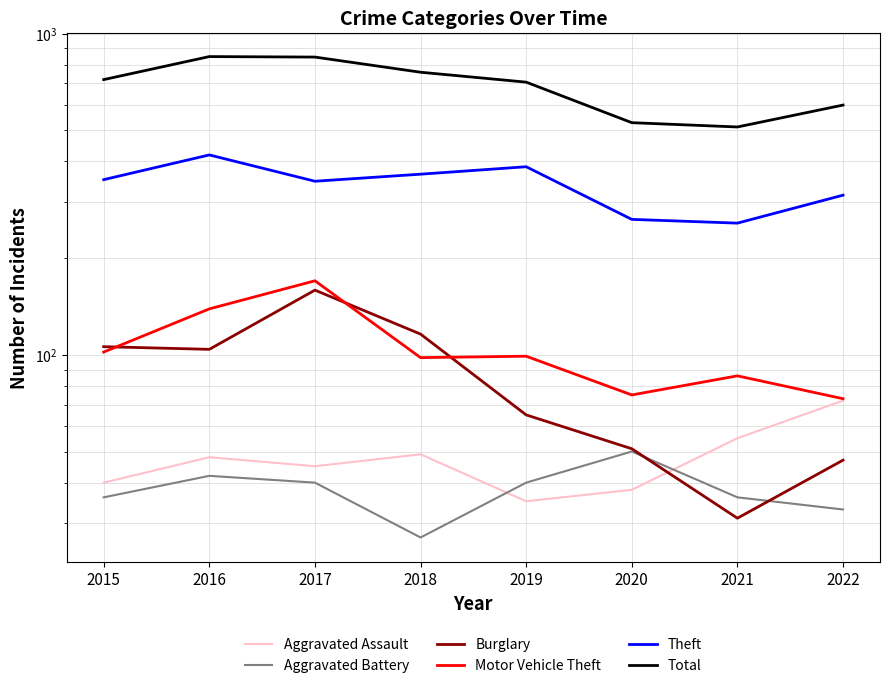

Reading left to right, transcribe all the data shown in this chart.

Aggravated Assault: 40	48	45	49	35	38	55	72
Aggravated Battery: 36	42	40	27	40	50	36	33
Burglary: 106	104	159	116	65	51	31	47
Motor Vehicle Theft: 102	139	170	98	99	75	86	73
Theft: 351	419	347	365	385	264	257	314
Total: 719	848	845	758	706	528	512	599